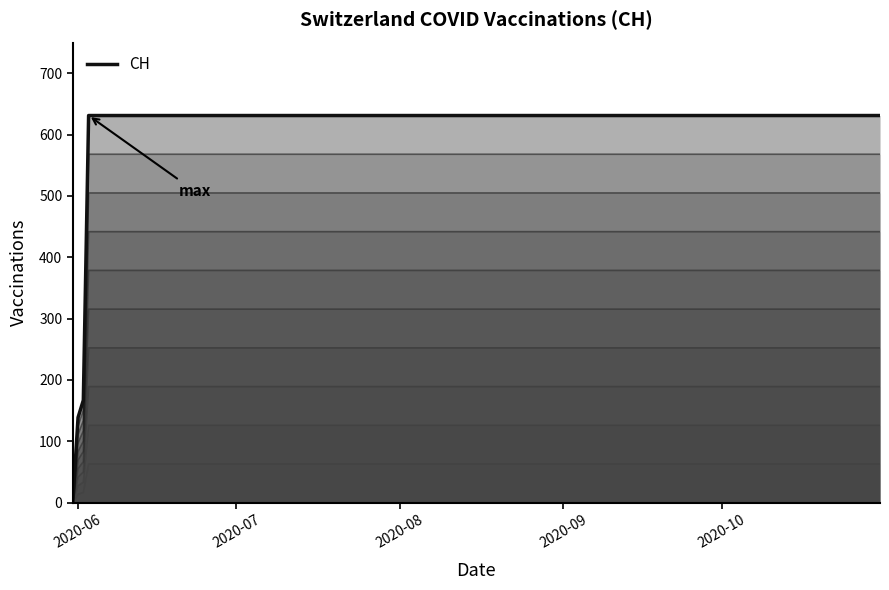

What is the difference between the maximum and minimum values?

631